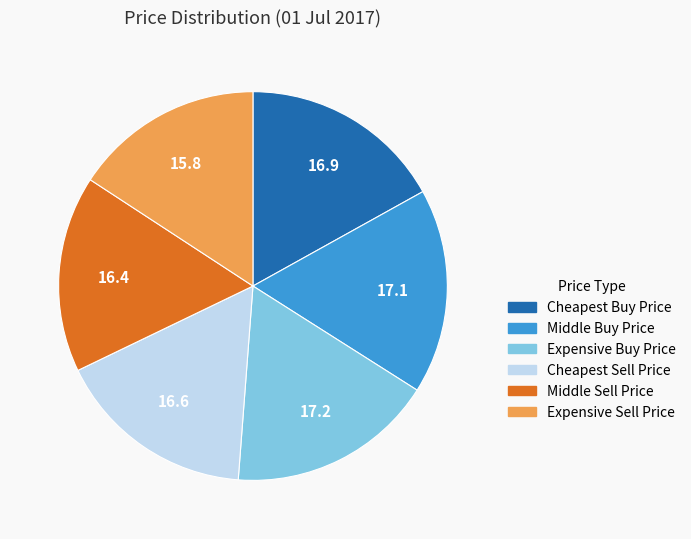

Is it true that Cheapest Buy Price is 42% of the pie?

False